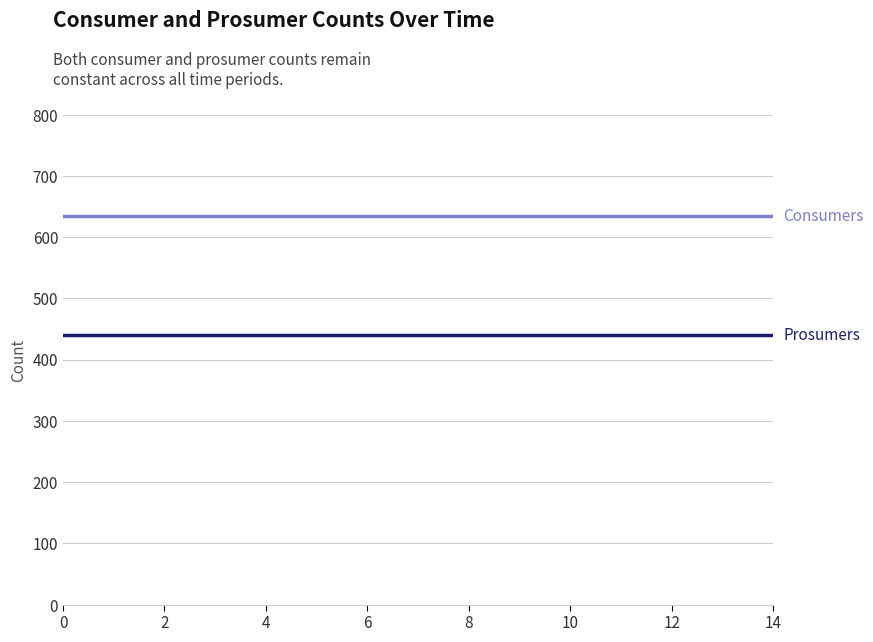

What is the smallest value displayed?

440